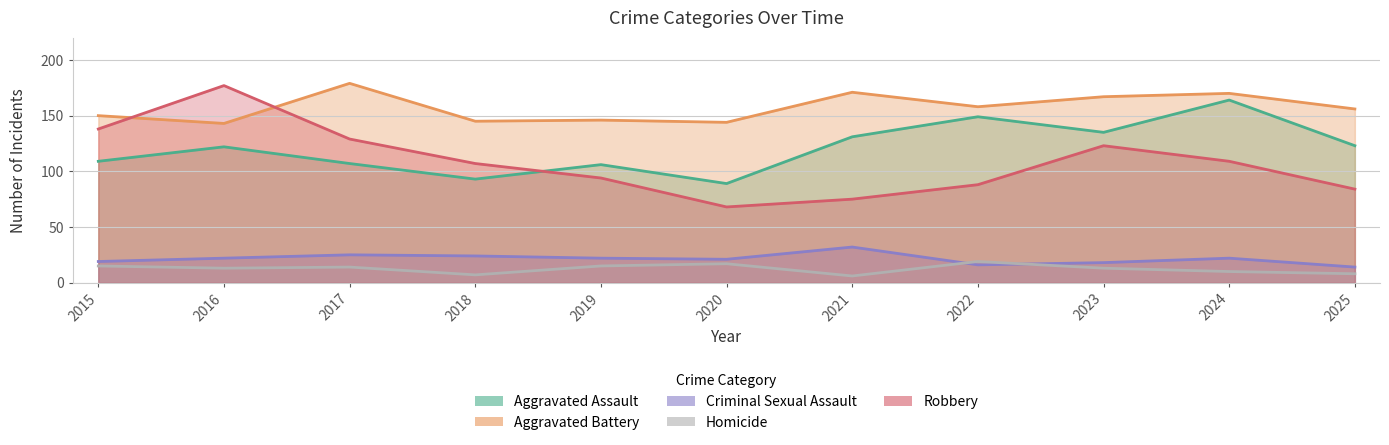

At which label is Homicide closest to 12?

2016